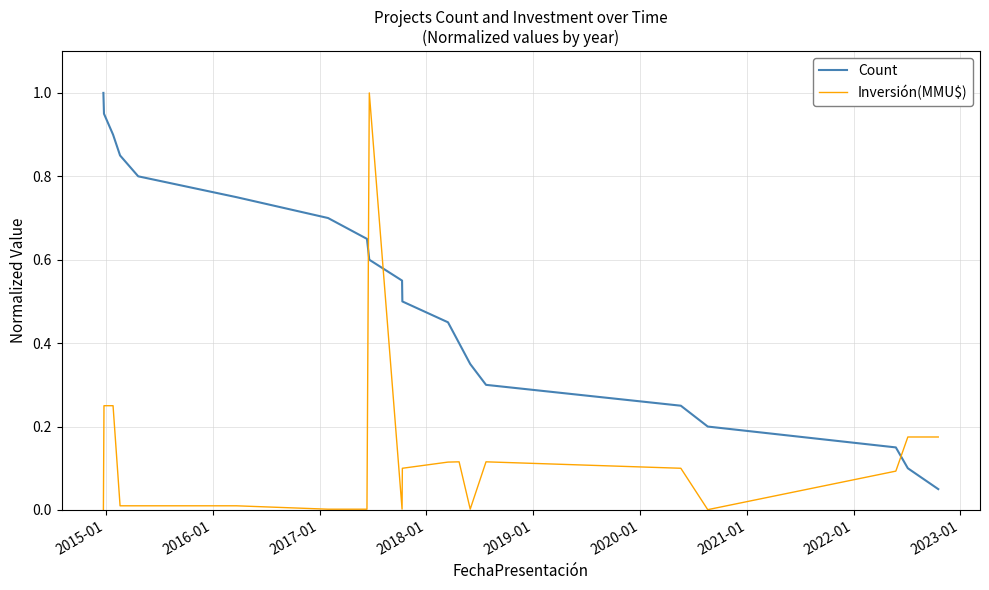

Rank the series by their average value, from highest to lowest.

Count, Inversión(MMU$)